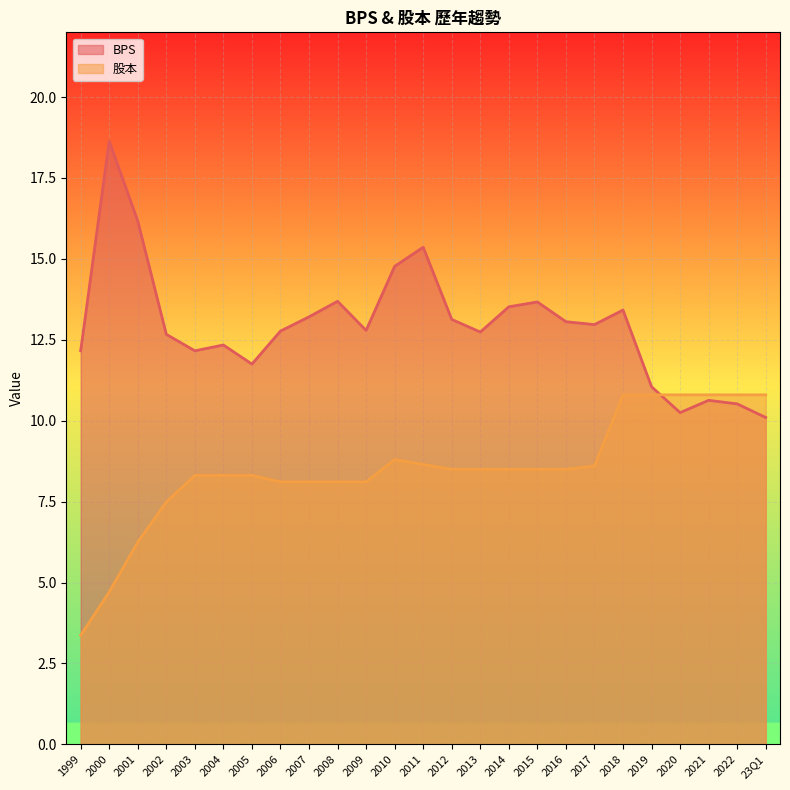

How many interior local valleys does the BPS series have?

6